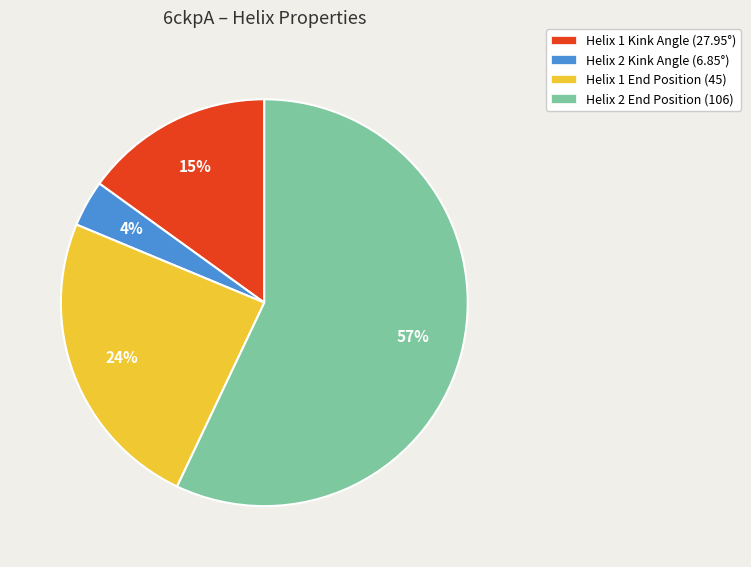

To the nearest percent, what is the difference between the Helix 1 End Position (45) and Helix 2 End Position (106) slice percentages?

33%